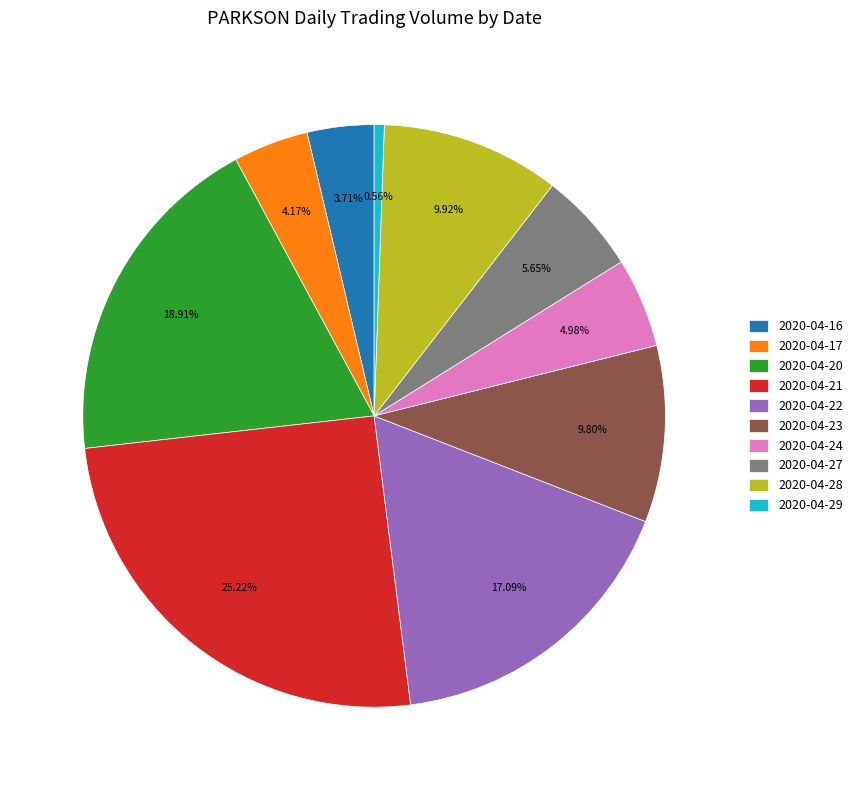

What is the ratio of the value at 2020-04-24 to the value at 2020-04-22?

0.3